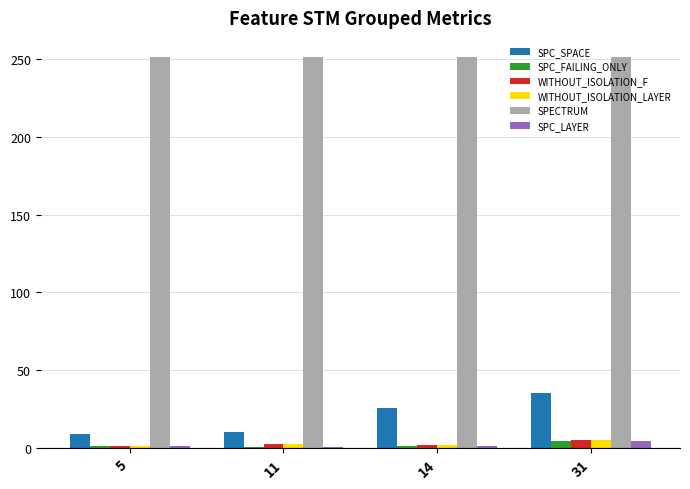

What is the sum of all SPC_SPACE values?

80.2